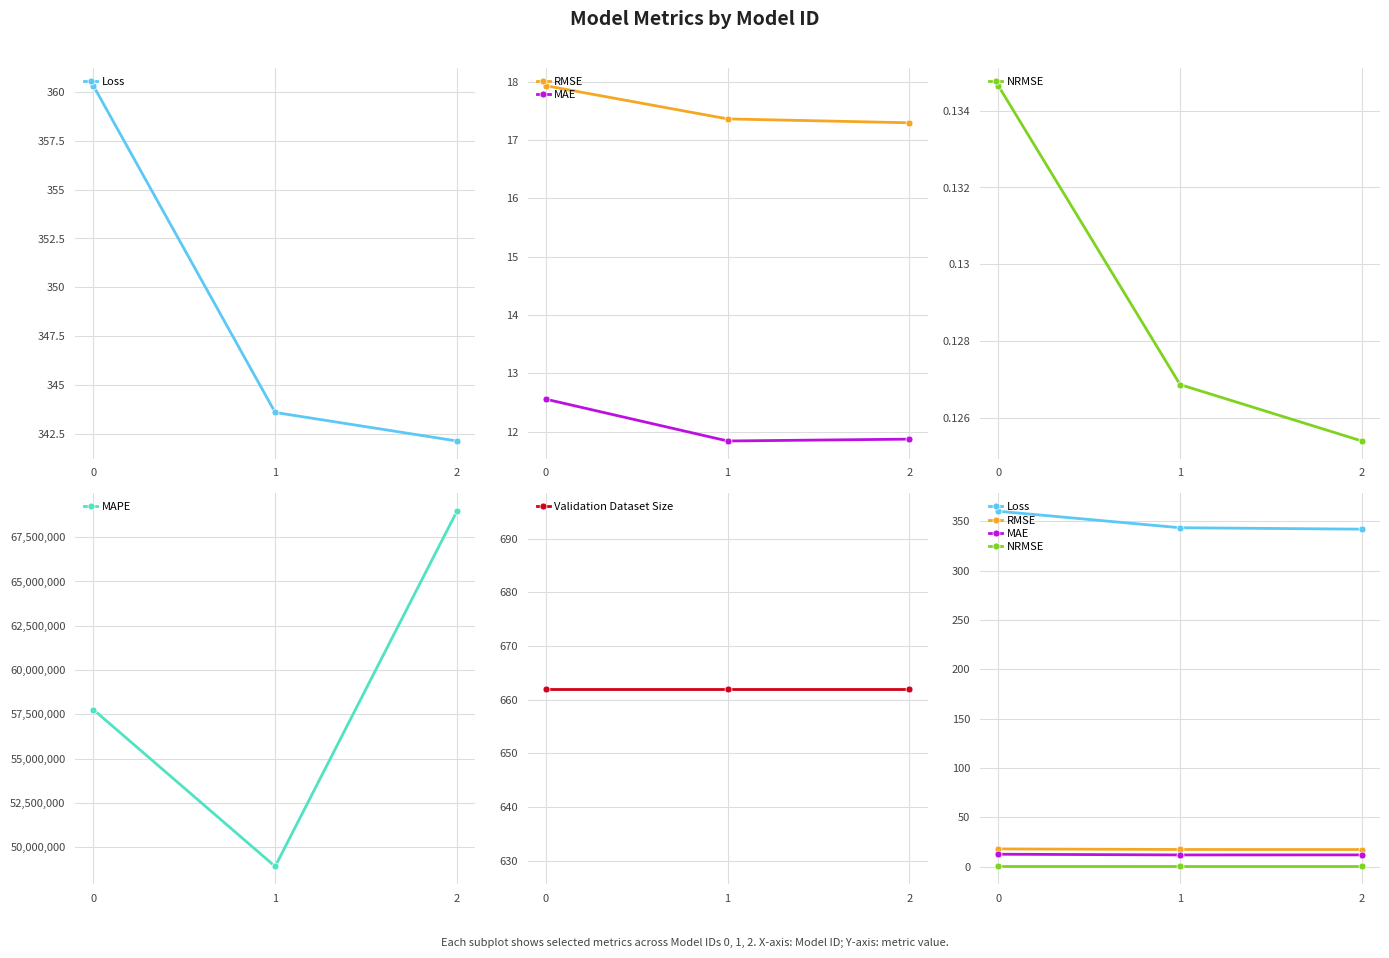

What is the smallest value displayed?

0.1